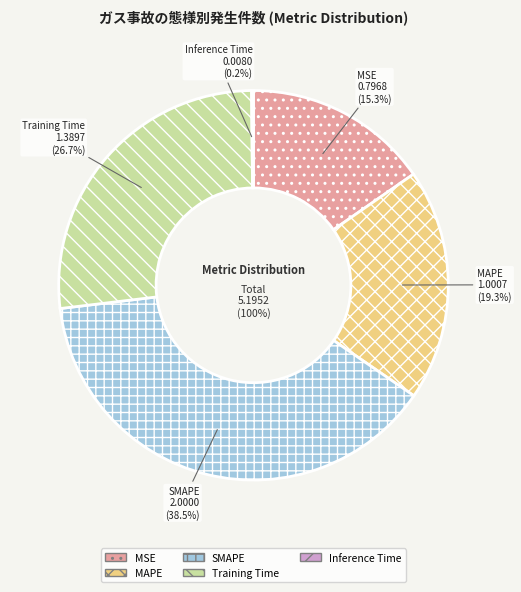

To the nearest percent, what is the difference between the largest and smallest slice percentages?

38%